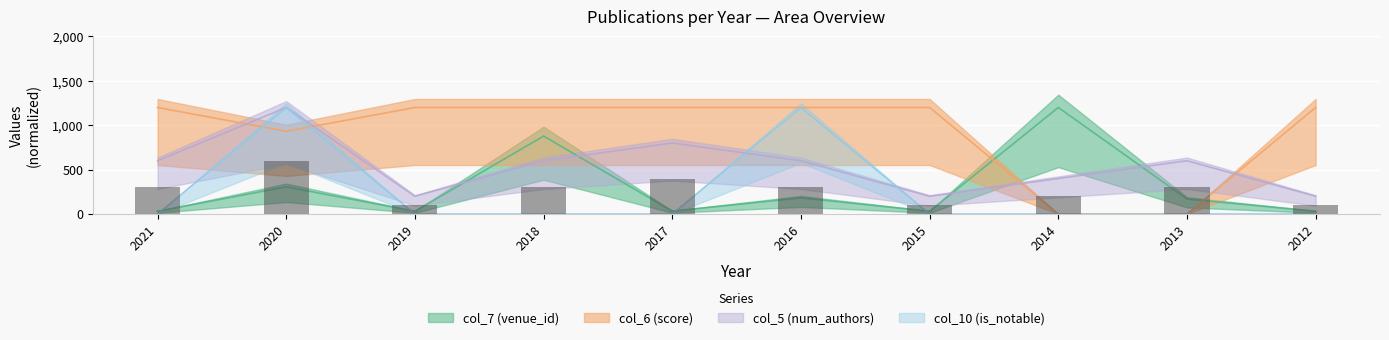

Reading left to right, extract all data points from this chart.

2021=300	2020=600	2019=100	2018=300	2017=400	2016=300	2015=100	2014=200	2013=300	2012=100